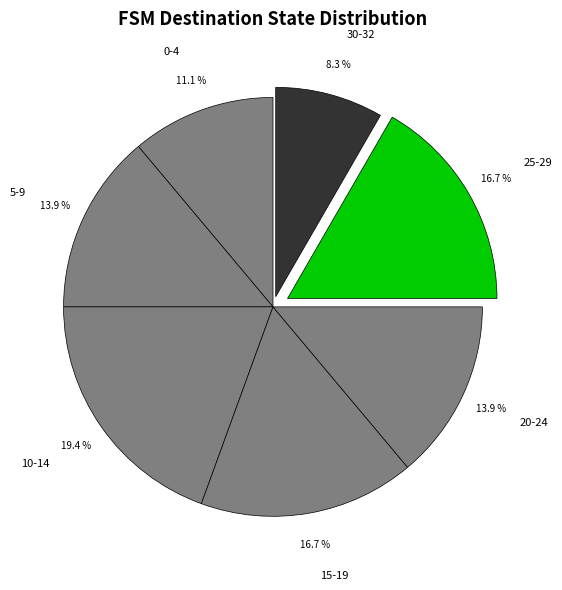

What portion of the pie excludes 10-14?

80.6%